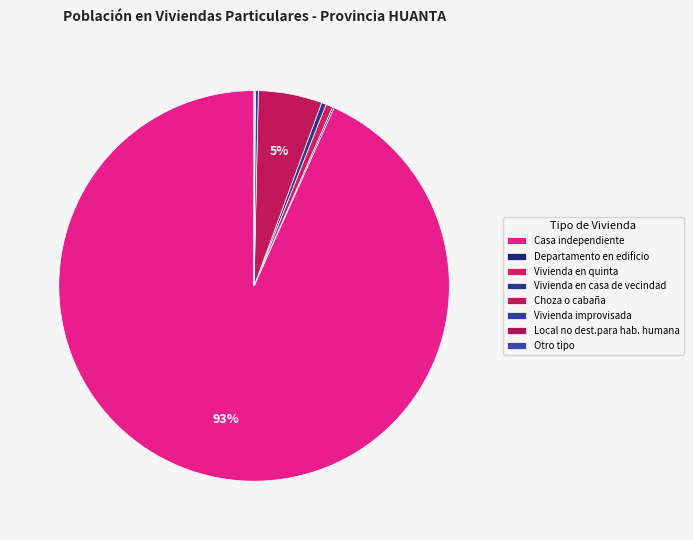

What is the smallest slice in the pie chart?

Otro tipo